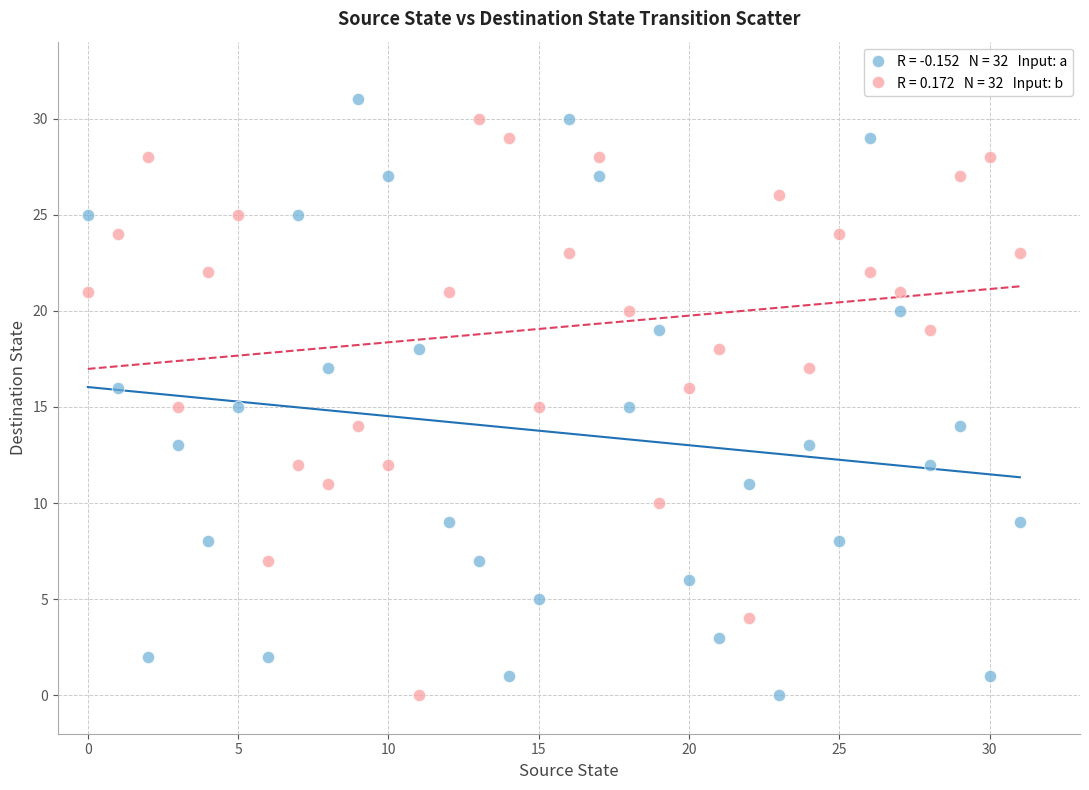

Across all data points, what is the range of Y values (max minus min)?

31